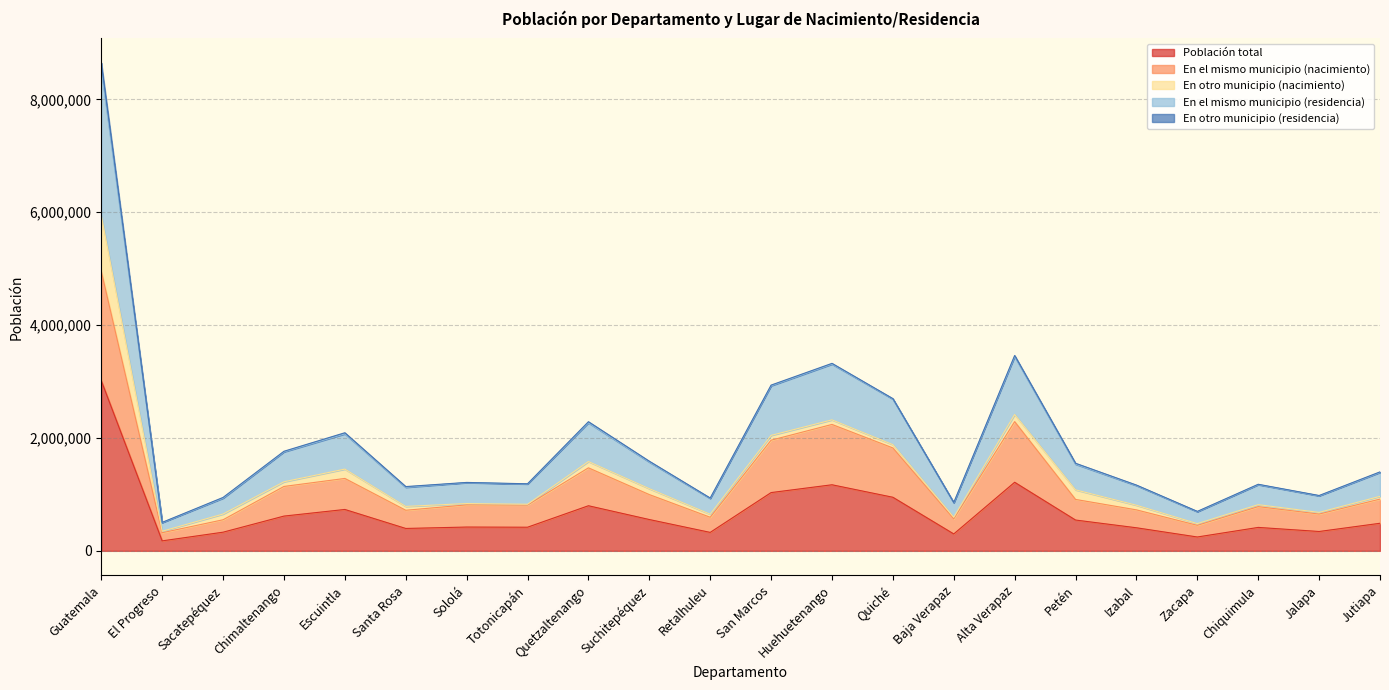

Which series changed the most between Baja Verapaz and Jalapa?

En el mismo municipio (residencia)